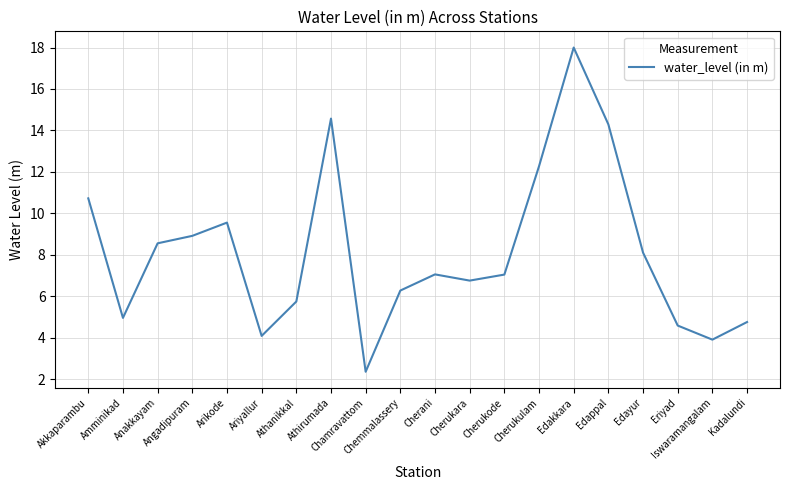

What is the maximum value shown in the chart?

18.0